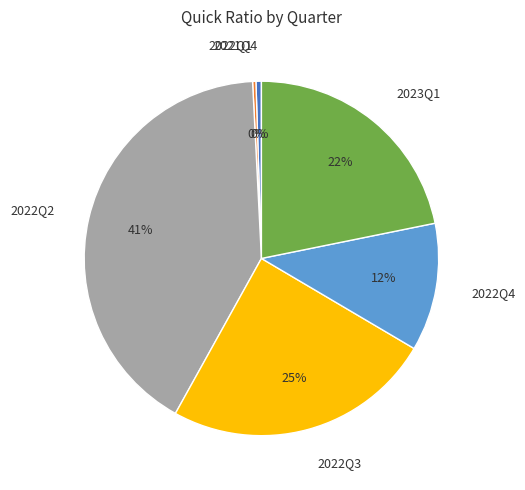

To the nearest percent, what is the average slice percentage?

17%